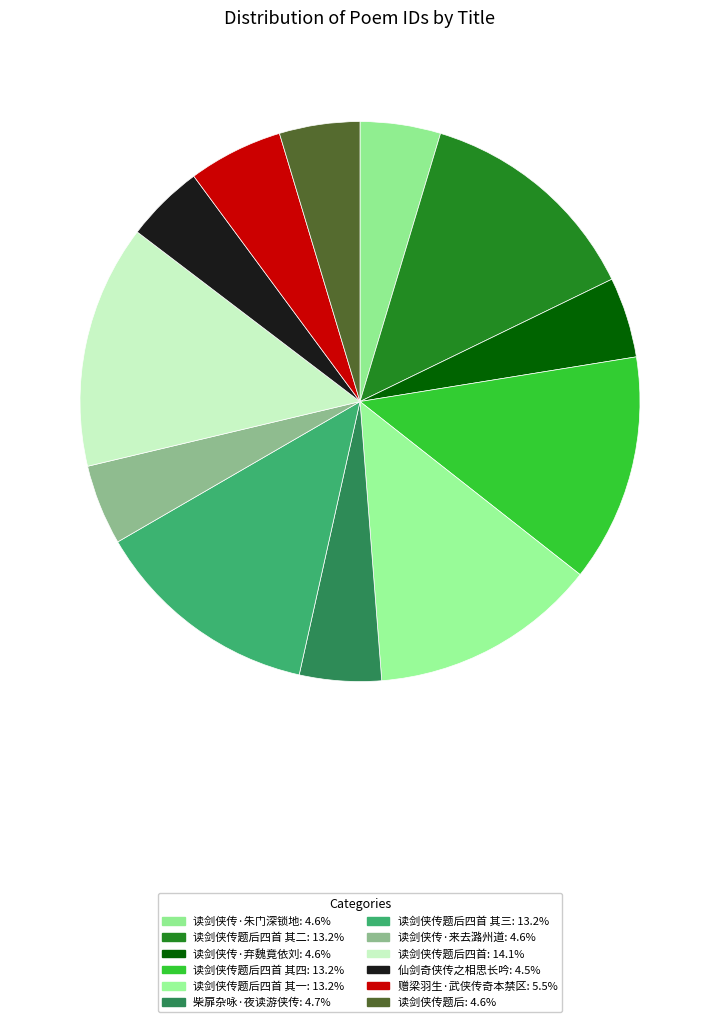

Count the number of slices in the pie.

12